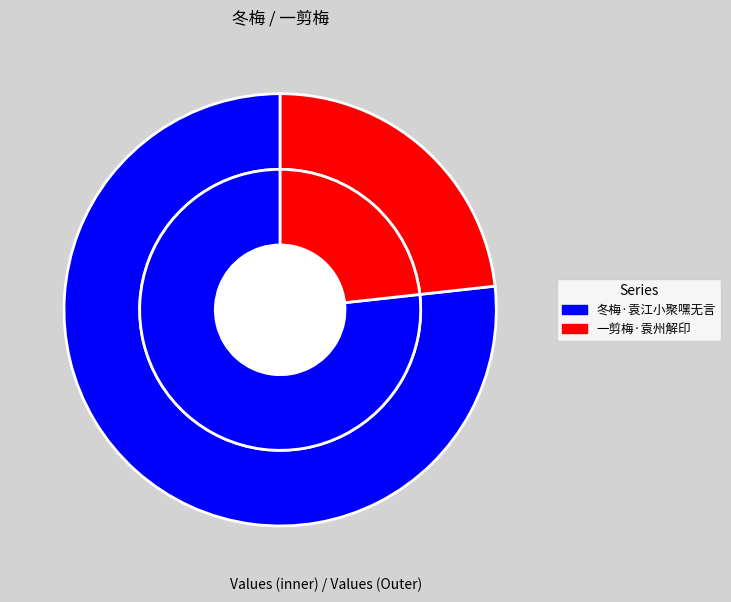

Combined, what portion of the pie is 一剪梅·袁州解印 and 冬梅·袁江小聚嘿无言?

100.0%